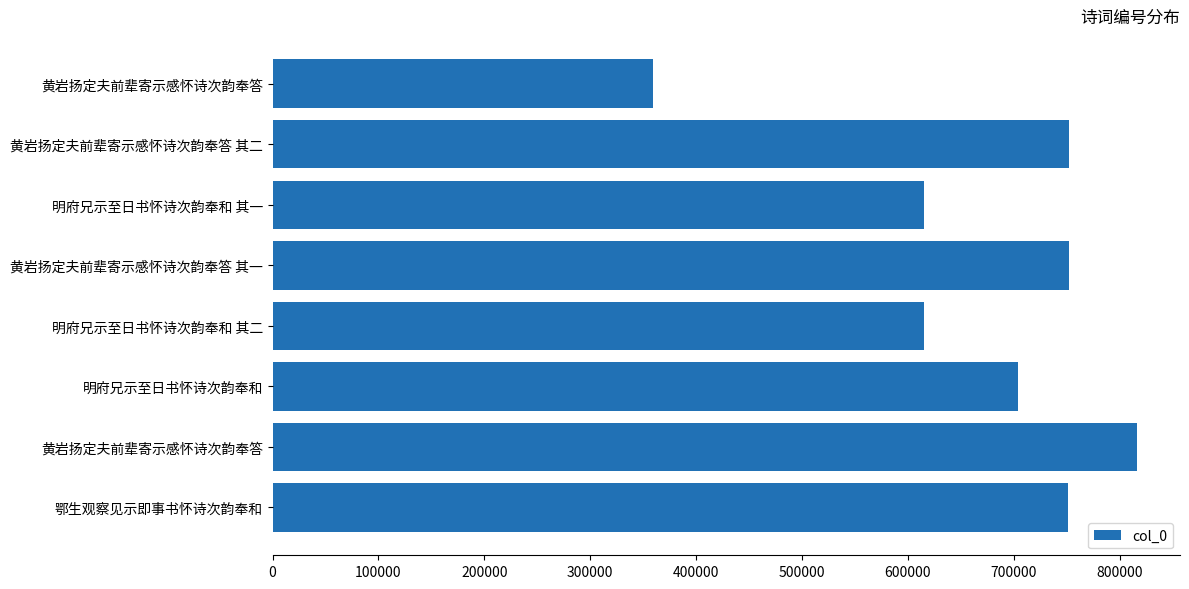

What is the minimum value shown in the chart?

359773